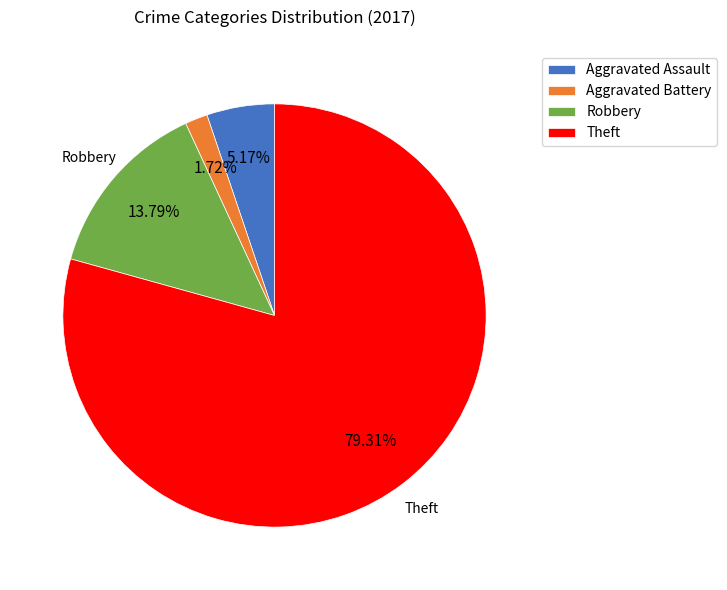

Does Aggravated Battery represent more than half of the total?

No